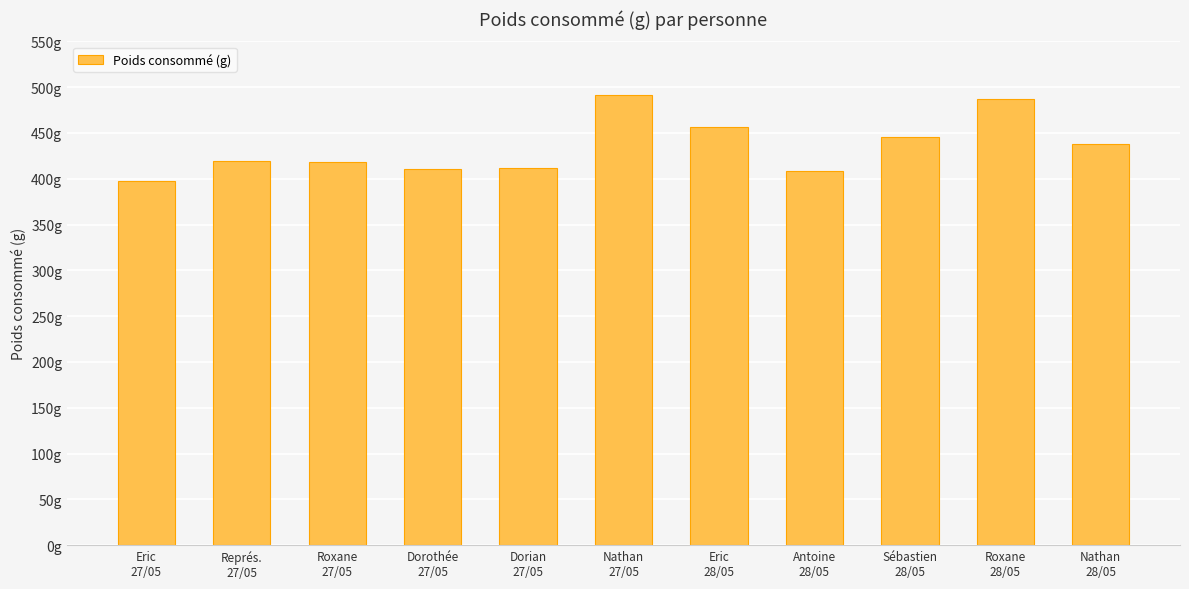

Reading left to right, extract all data points from this chart.

397	419	418	411	412	491	457	408	446	487	438